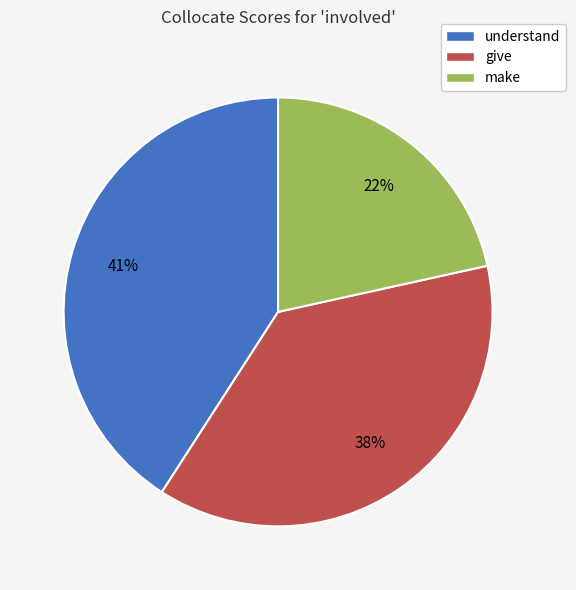

To the nearest percent, what is the difference between the make and give slice percentages?

16%